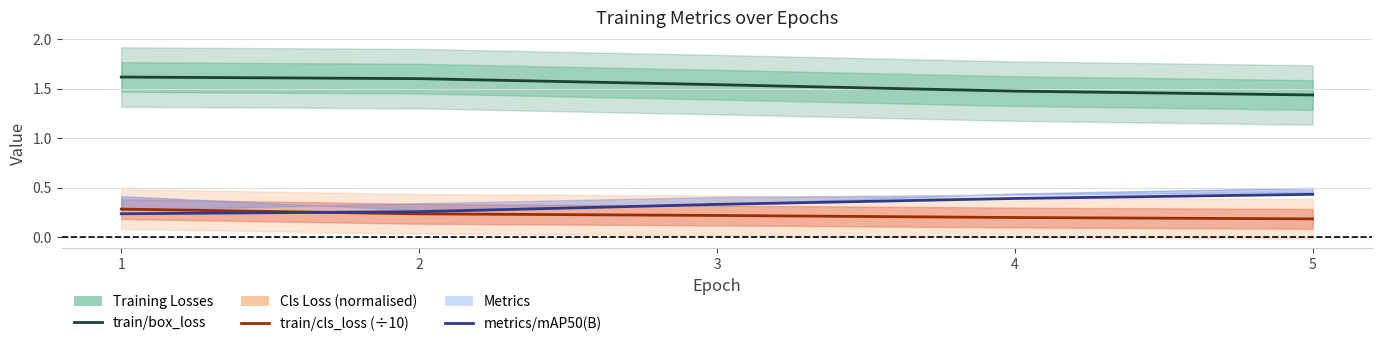

Is it true that train/box_loss equals 0.3 at 4?

False